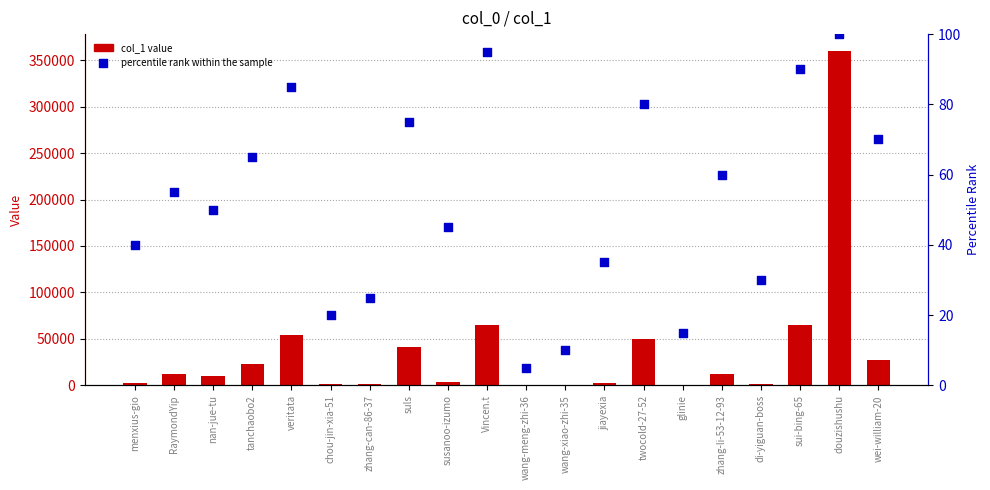

Which series has the largest Y range (max minus min)?

col_1 value